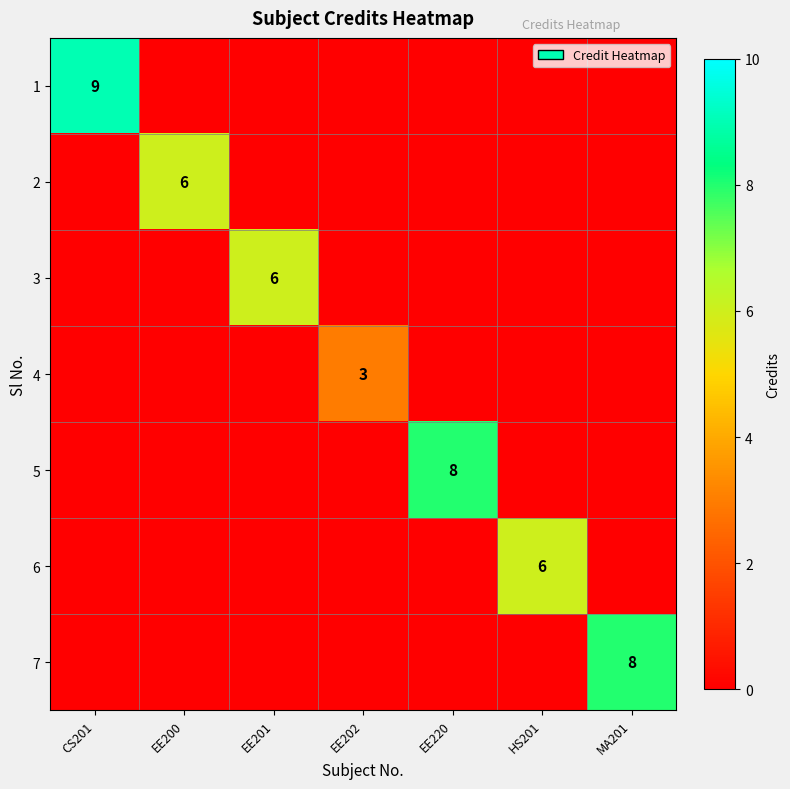

The value of 2 at EE200 is 4. True or false?

False